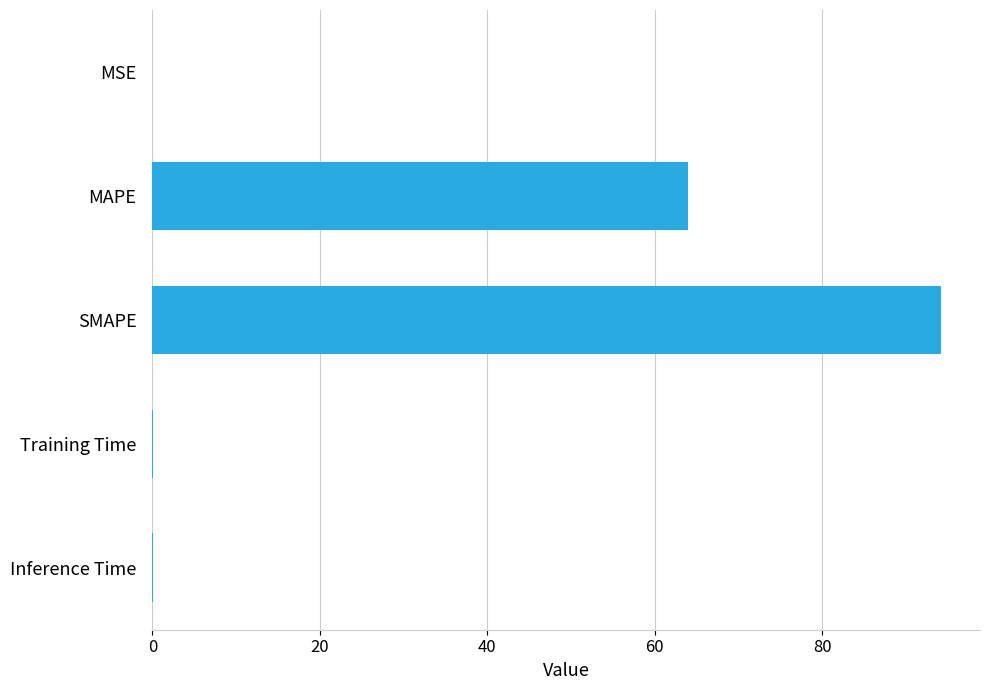

Are the bars grouped side by side (vs. stacked)?

No